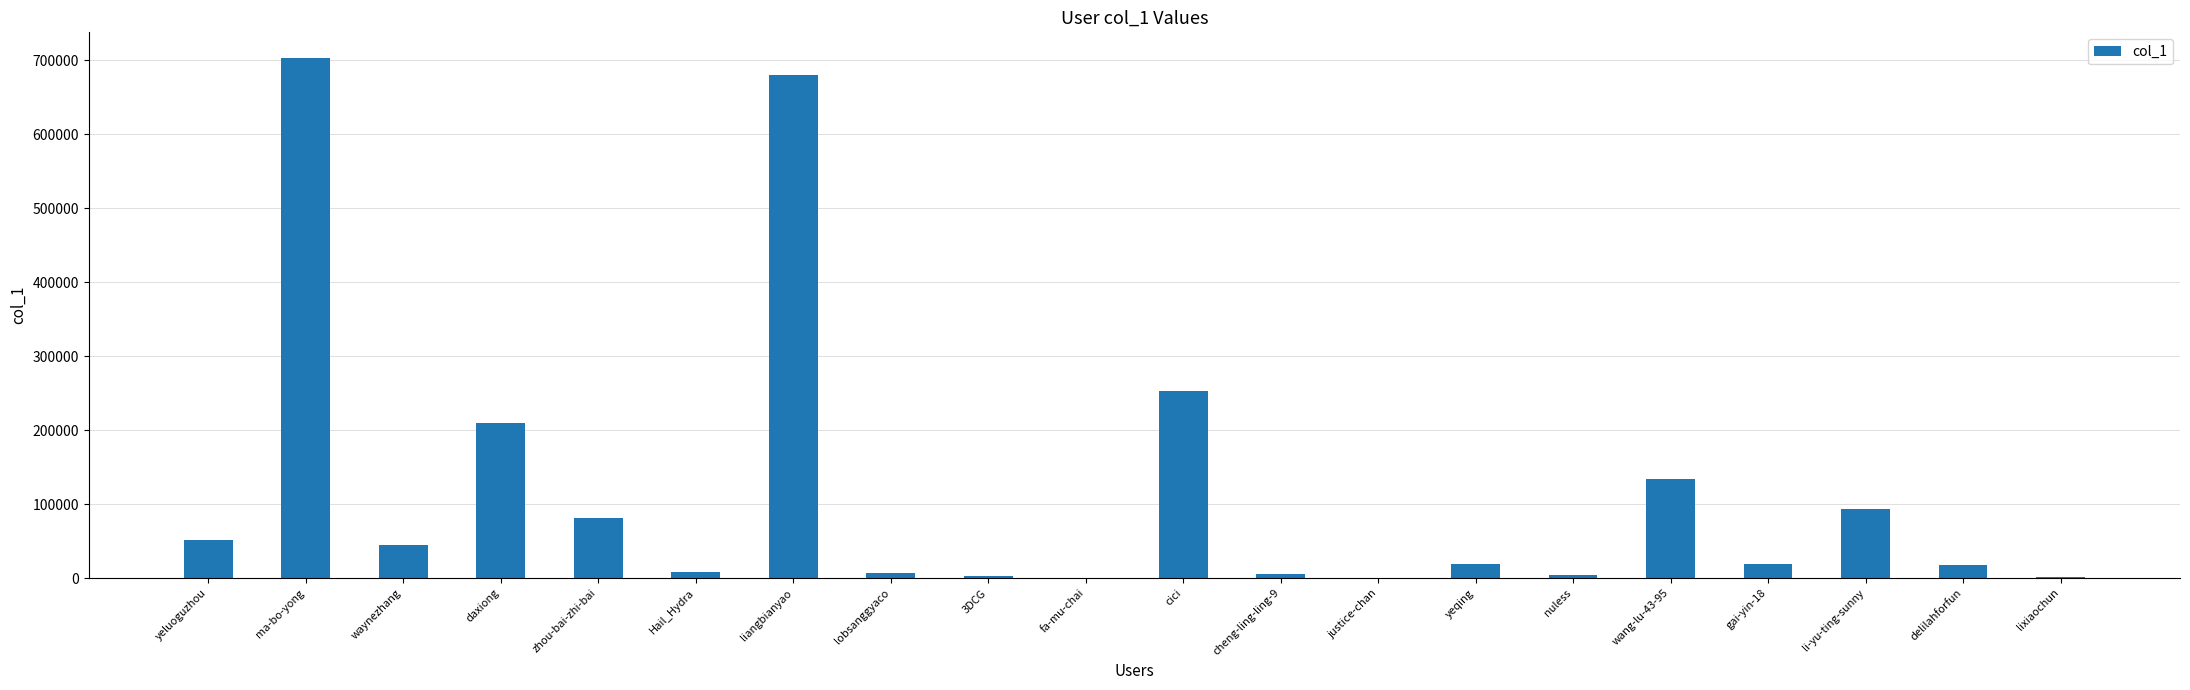

True or false: the data shows 209314 at daxiong.

True